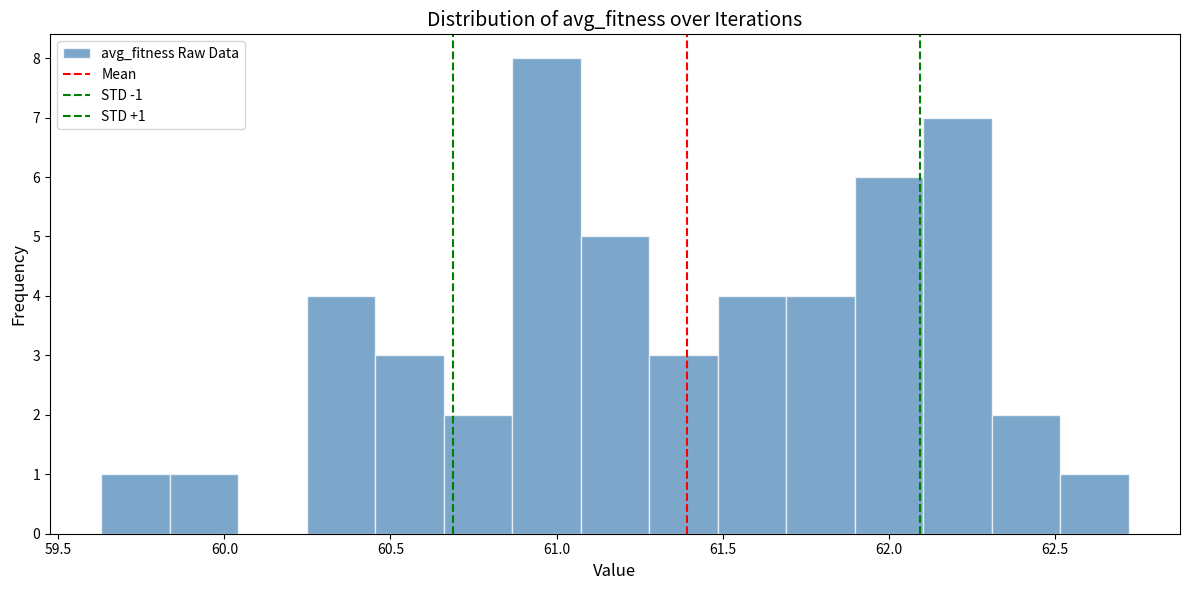

Which range on the x-axis has the tallest bar?

60.85 to 61.05